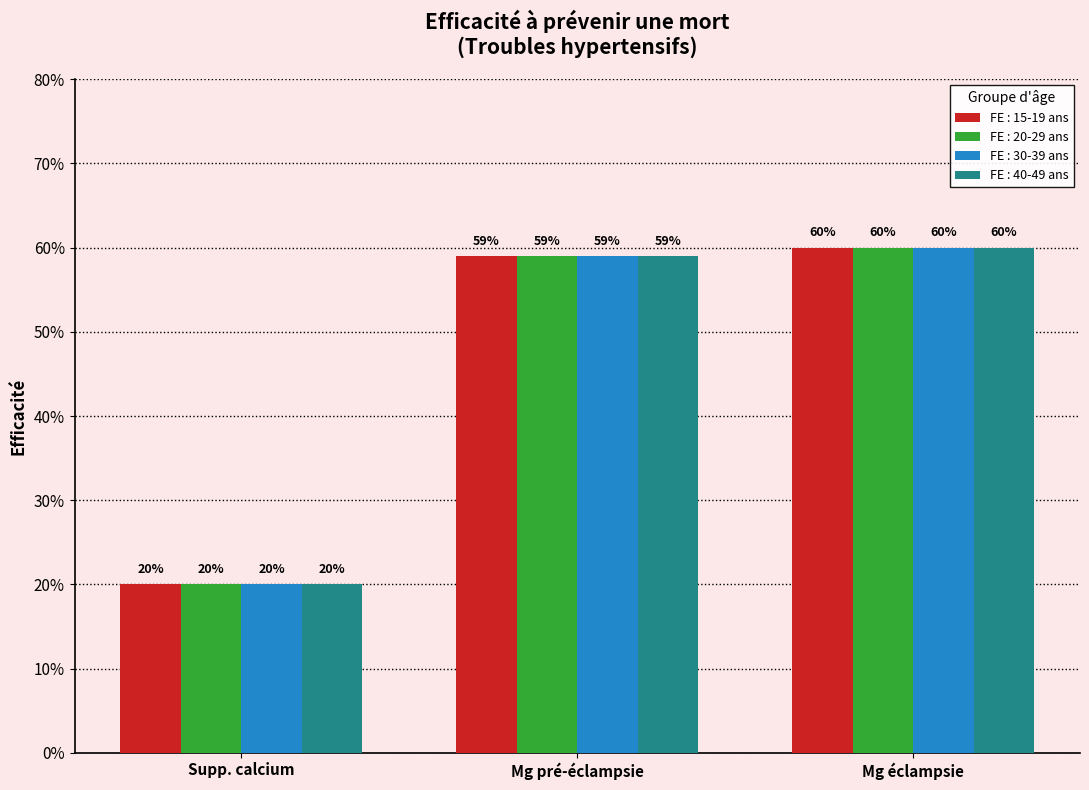

What is the highest value of the FE : 30-39 ans series?

0.6